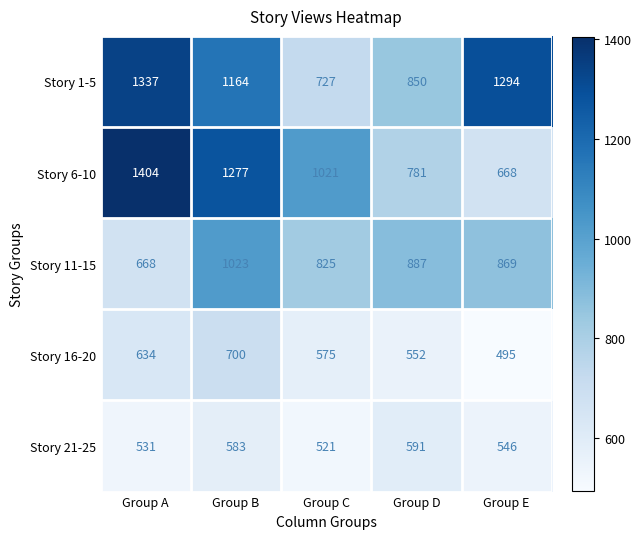

Which series has the largest total across all categories?

Story 1-5